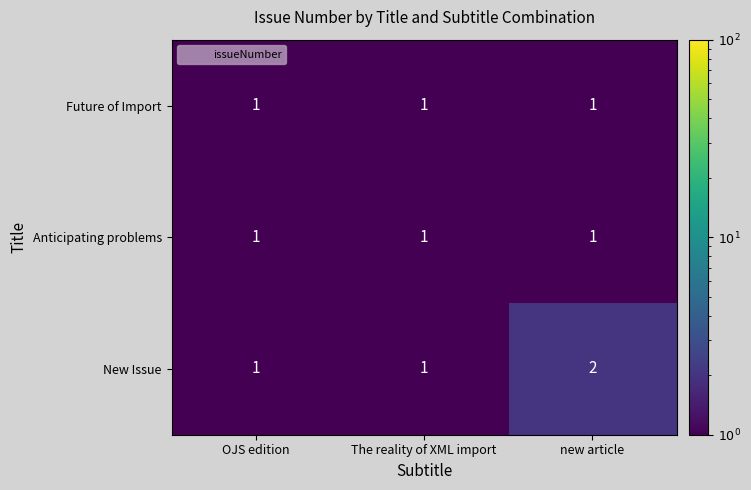

What is the sum of all Anticipating problems values?

3